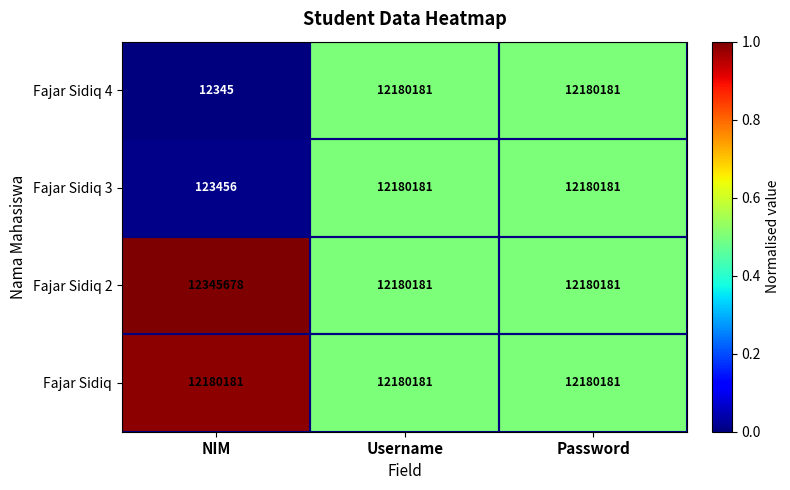

Where is Fajar Sidiq 3 nearest to the value 6151818?

NIM